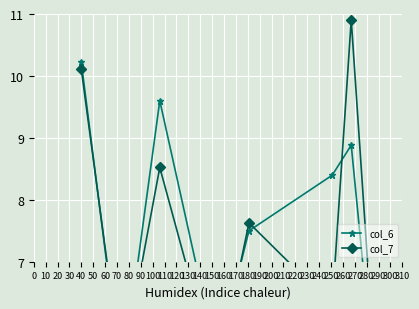

List the series in order of their peak value, lowest first.

col_6, col_7